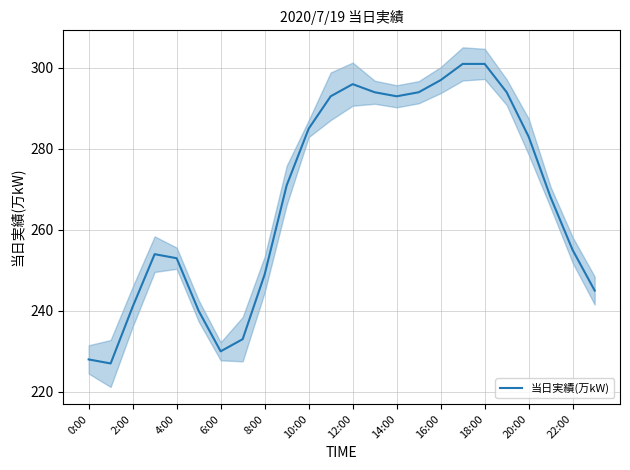

Reading left to right, what are all the values shown in this chart?

228	227	241	254	253	240	230	233	249	271	285	293	296	294	293	294	297	301	301	294	283	268	255	245